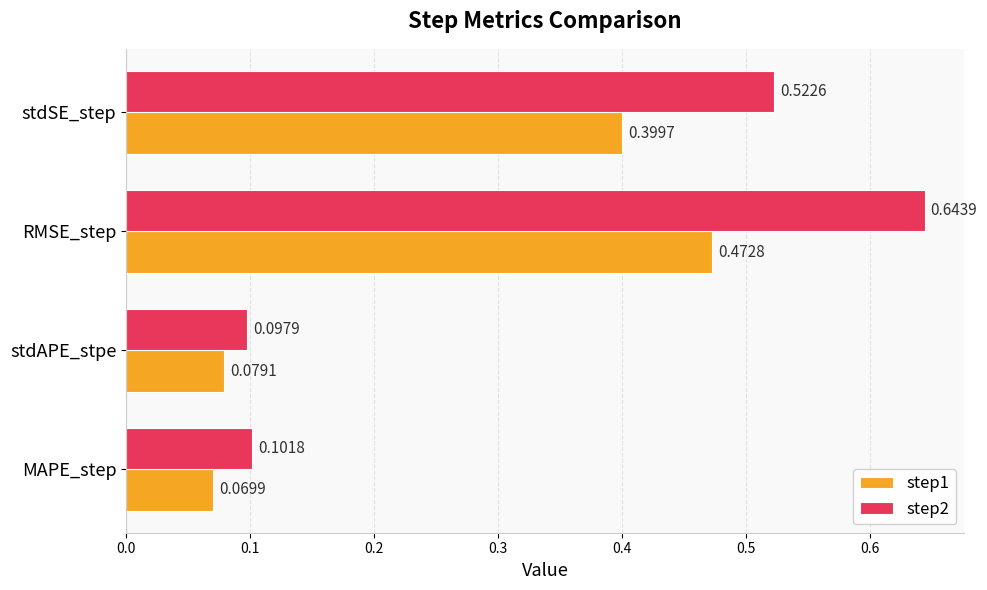

List the series in order of their peak value, lowest first.

step1, step2